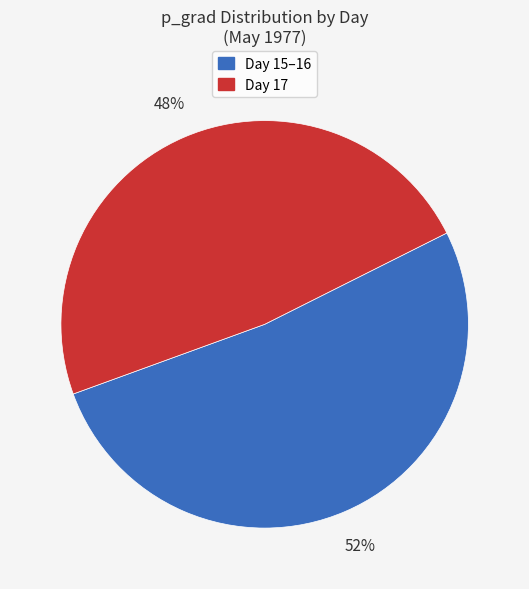

Does any single category account for the majority?

Yes